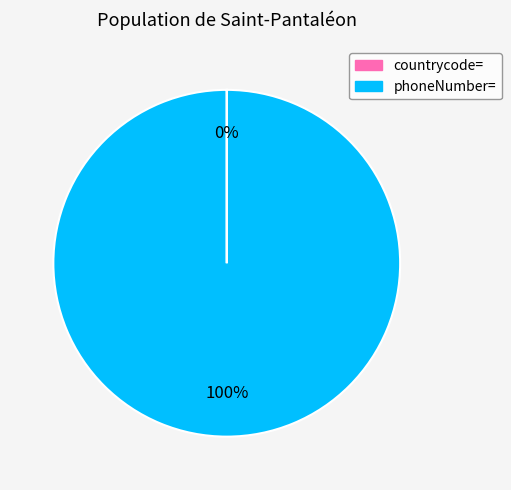

Which category accounts for the majority?

phoneNumber=